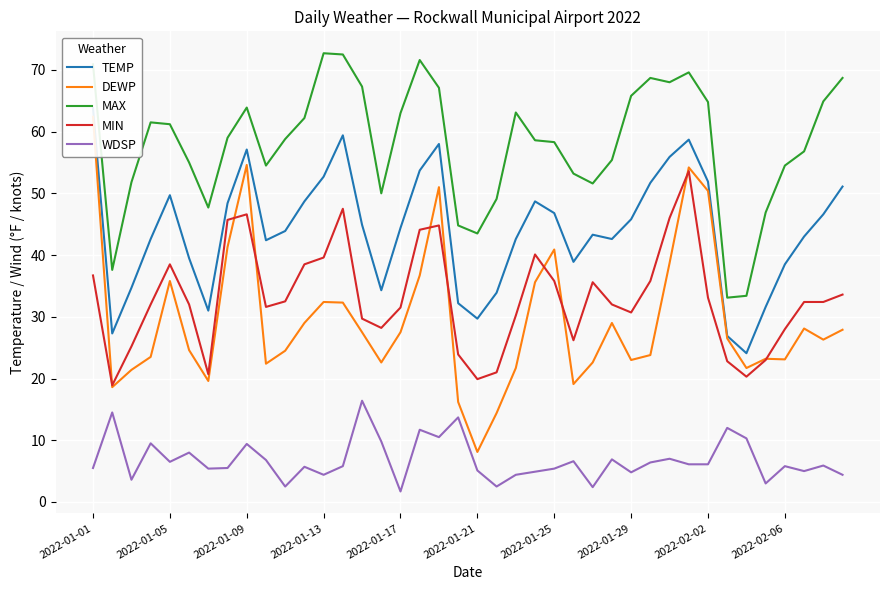

How many values in the TEMP series are below 44?

20